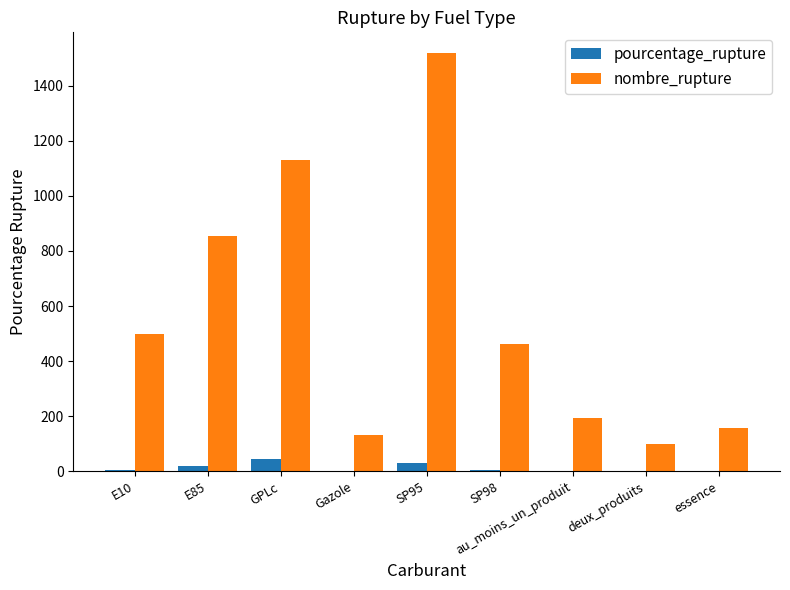

Which label corresponds to the largest value in the chart?

SP95